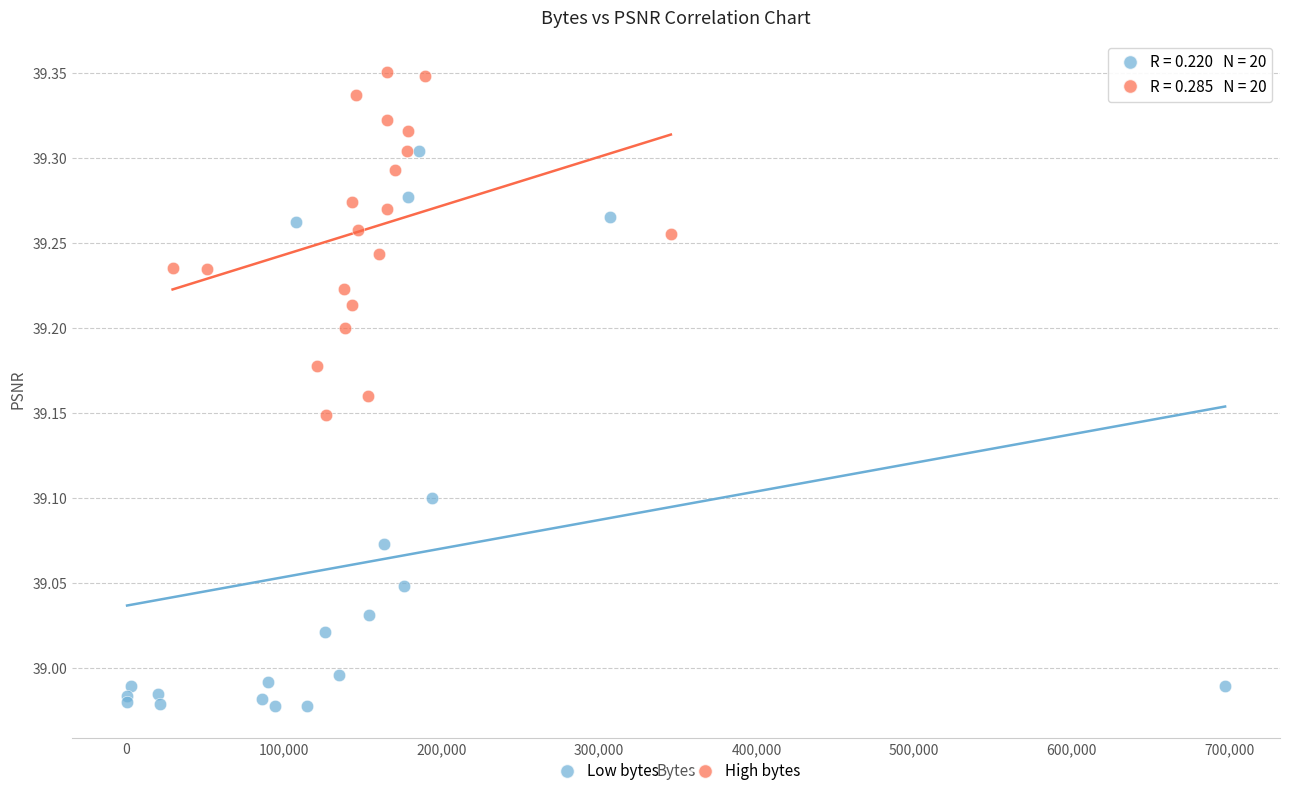

What are all the series names shown in the legend?

Low bytes, High bytes